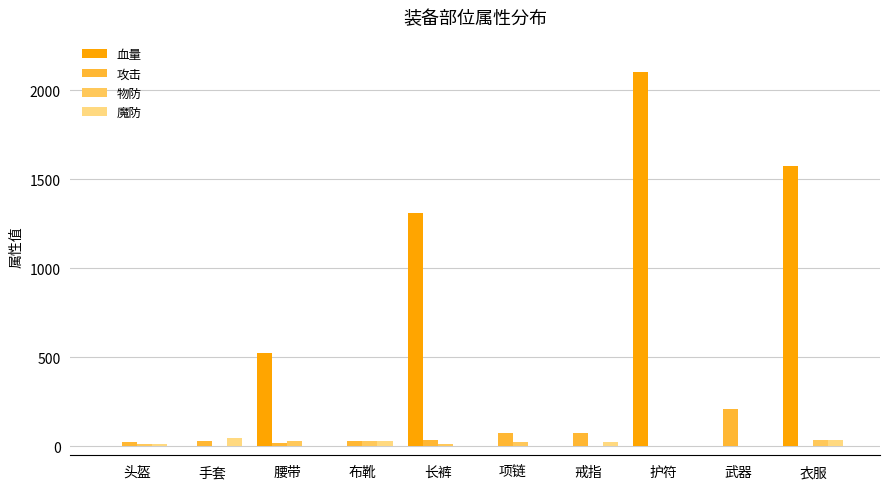

Which label corresponds to the largest value in the chart?

护符